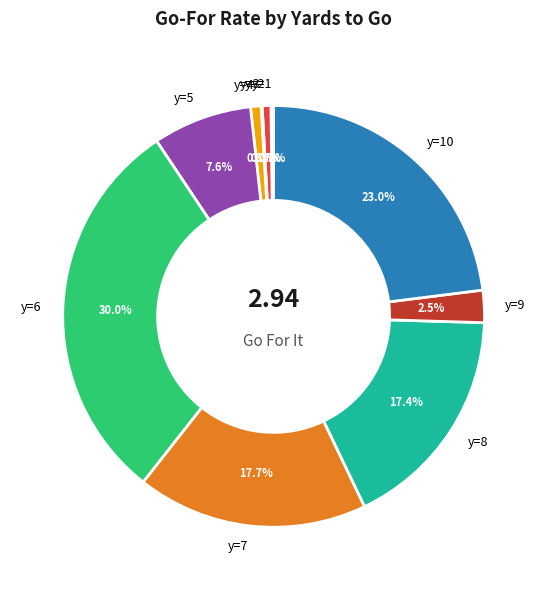

What portion of the pie excludes y=8?

82.6%